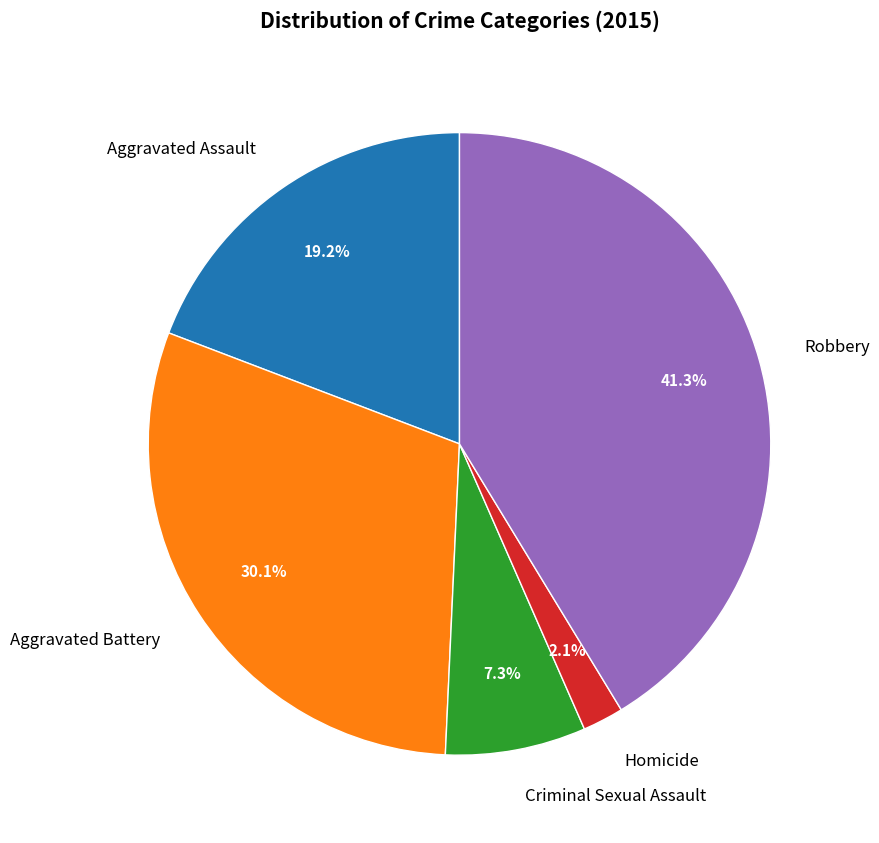

How many segments does this pie chart have?

5